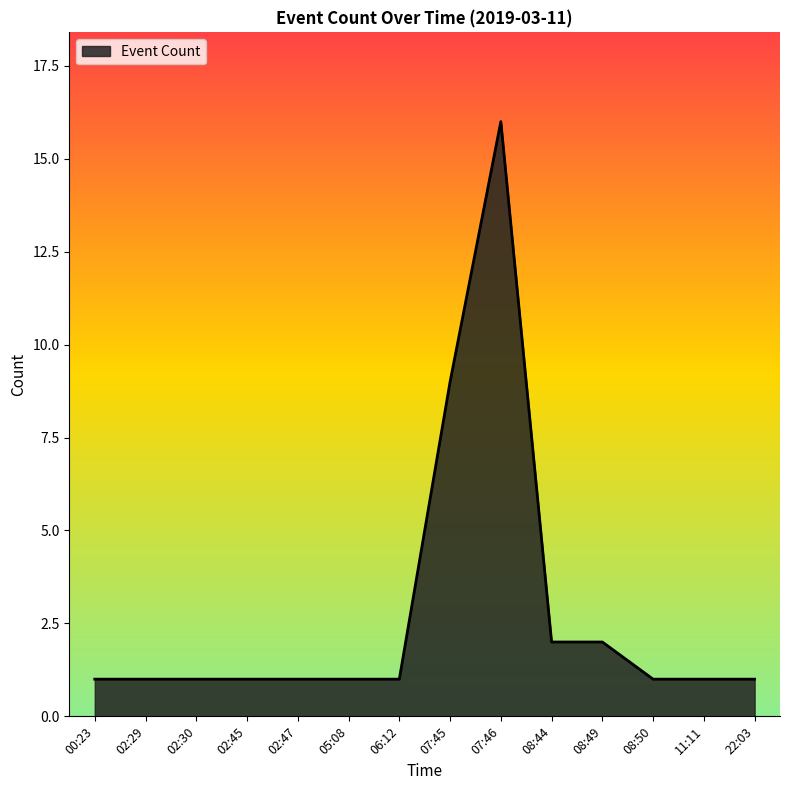

True or false: the data shows 1 at 00:23.

True